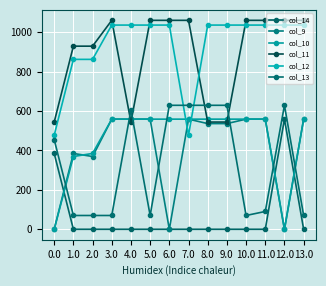

What is the lowest value of the col_13 series?

70.2